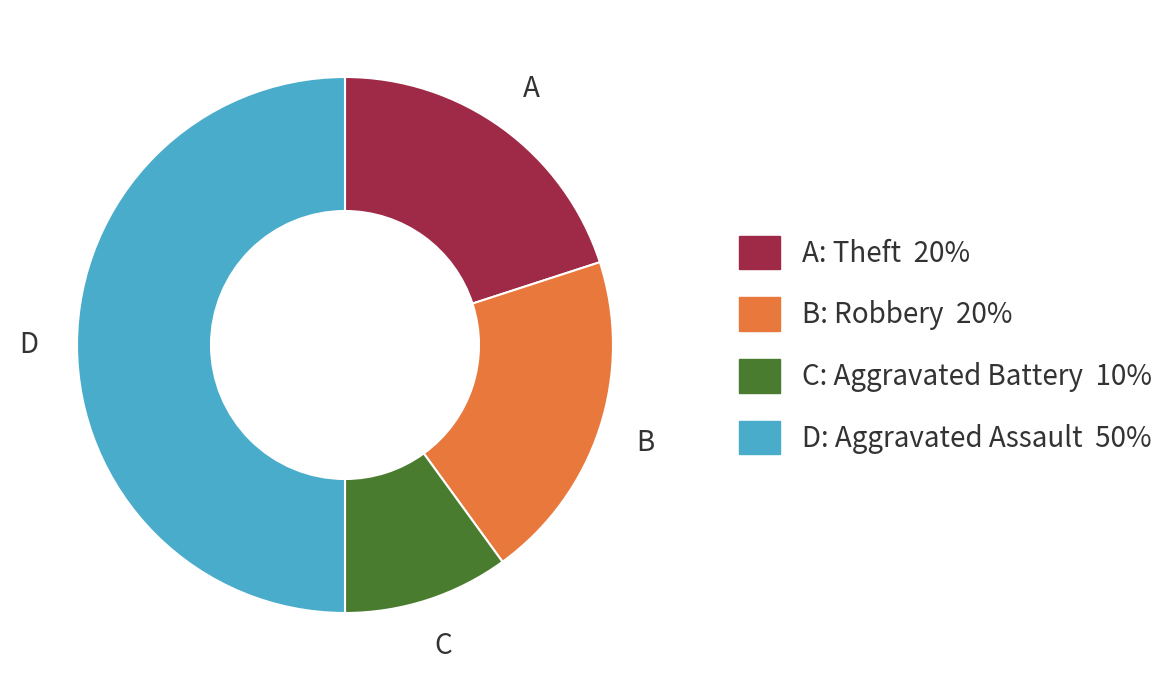

Do B: Robbery 20% and A: Theft 20% together represent more than half of the pie?

No